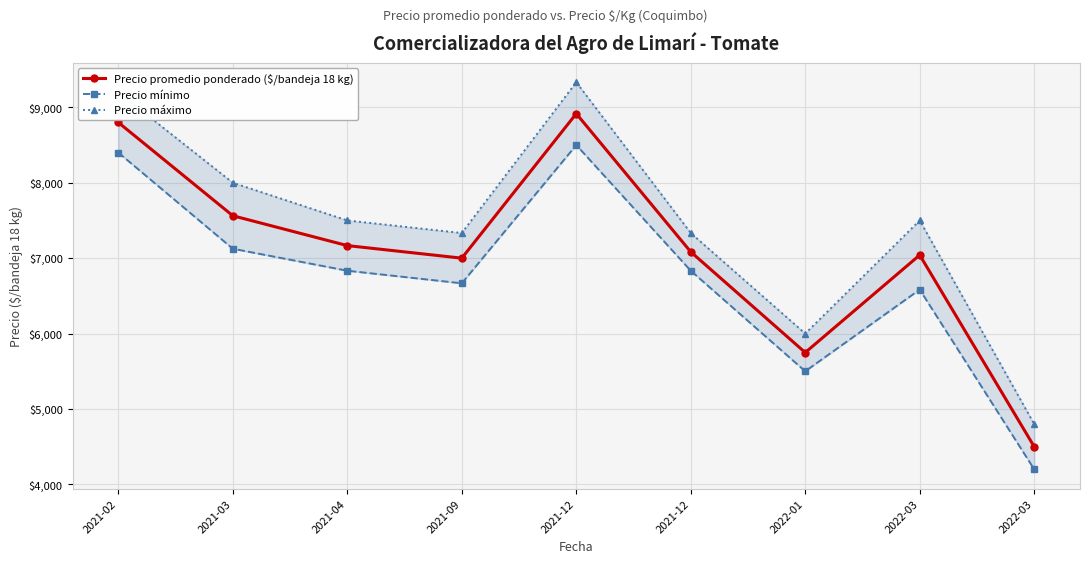

Rank the categories by Precio promedio ponderado ($/bandeja 18 kg) value from highest to lowest.

2021-12, 2021-02, 2021-03, 2021-04, 2021-12, 2022-03, 2021-09, 2022-01, 2022-03